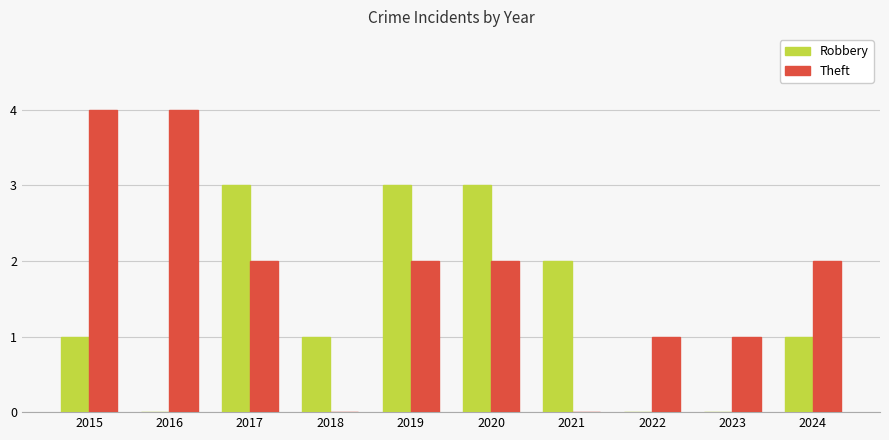

What is the sum of all Theft values?

18